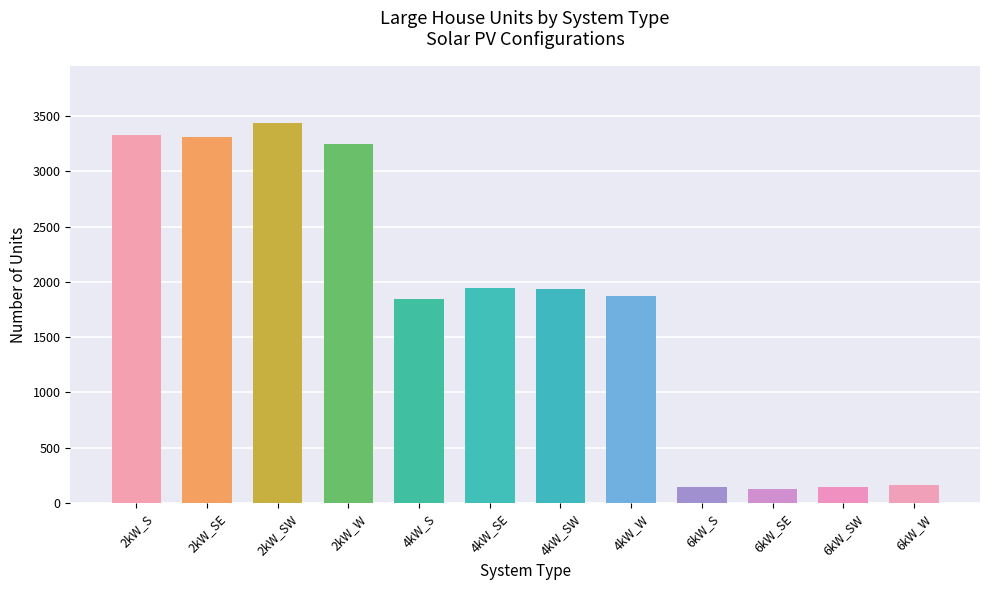

At which label does the data first exceed 1932?

2kW_S